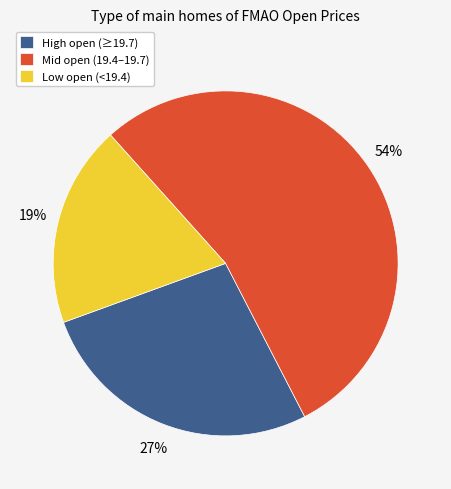

To the nearest percent, what is the average slice percentage?

33%